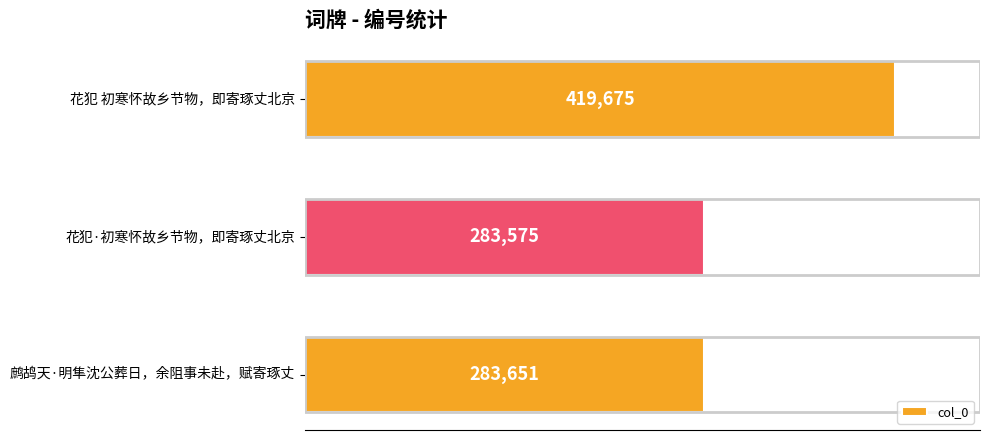

The chart shows a value of 283575 at 花犯·初寒怀故乡节物，即寄琢丈北京. True or false?

True